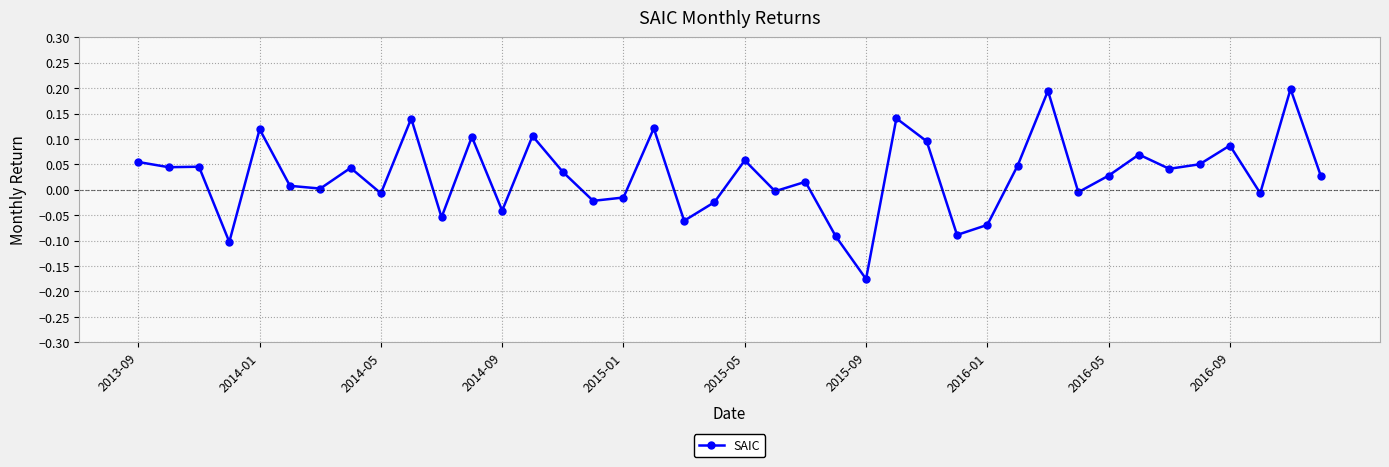

What is the difference between the maximum and minimum values?

0.4